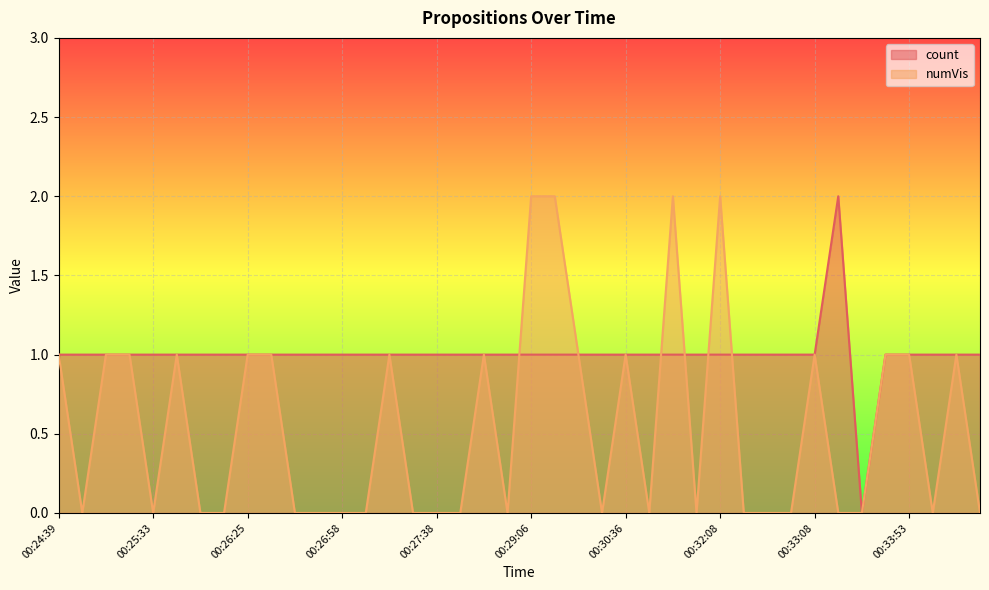

Between which two adjacent categories do numVis and count first intersect?

00:28:08 and 00:29:06